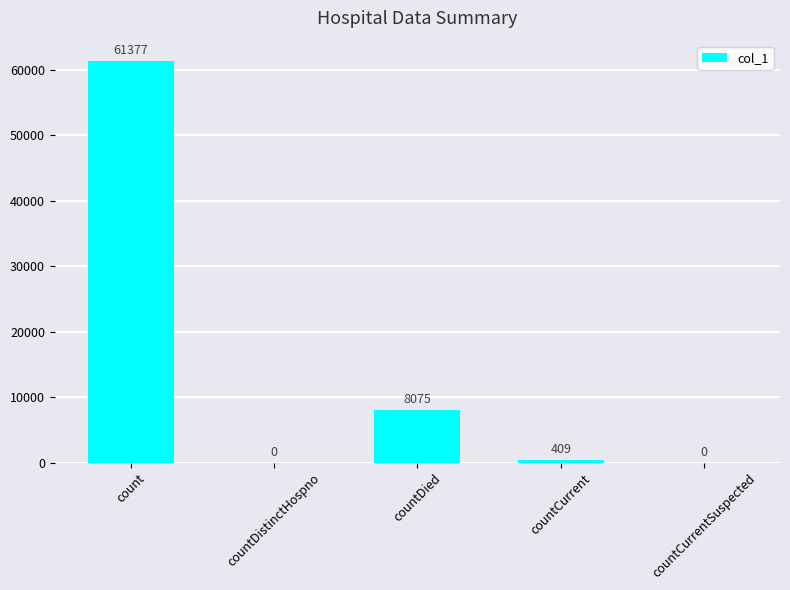

What is the greatest value displayed?

61377